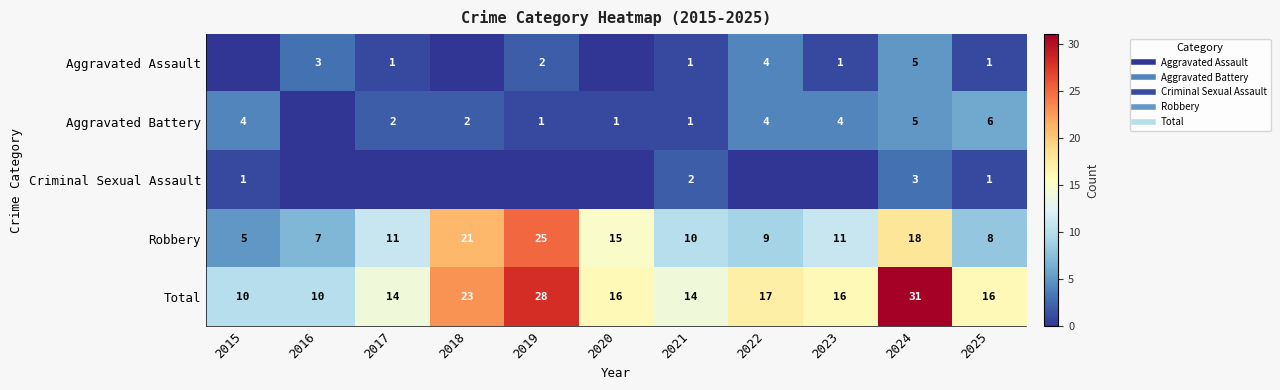

Which category has the lowest value in the Criminal Sexual Assault series?

2016